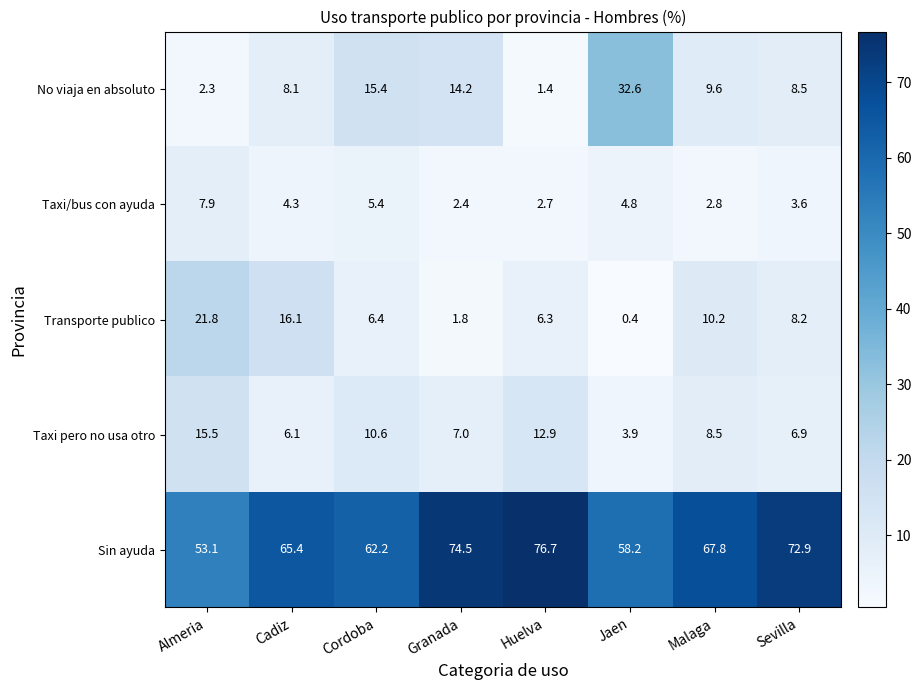

Where is Taxi pero no usa otro nearest to the value 9?

Malaga